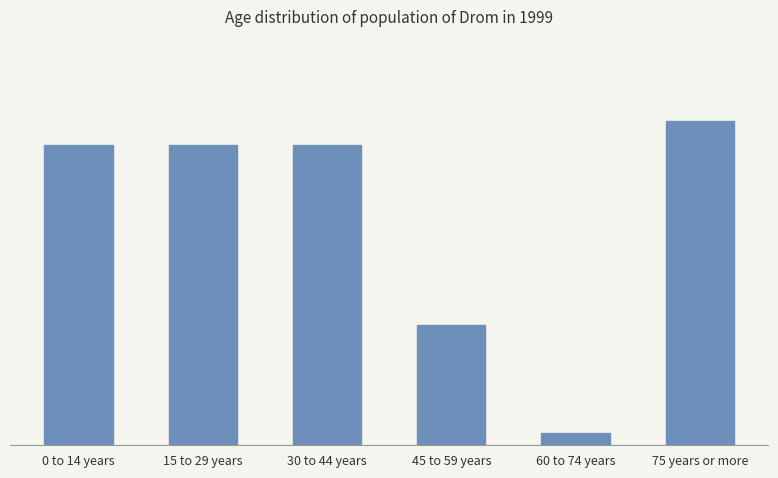

Rank the categories by value from lowest to highest.

60 to 74 years, 45 to 59 years, 0 to 14 years, 15 to 29 years, 30 to 44 years, 75 years or more